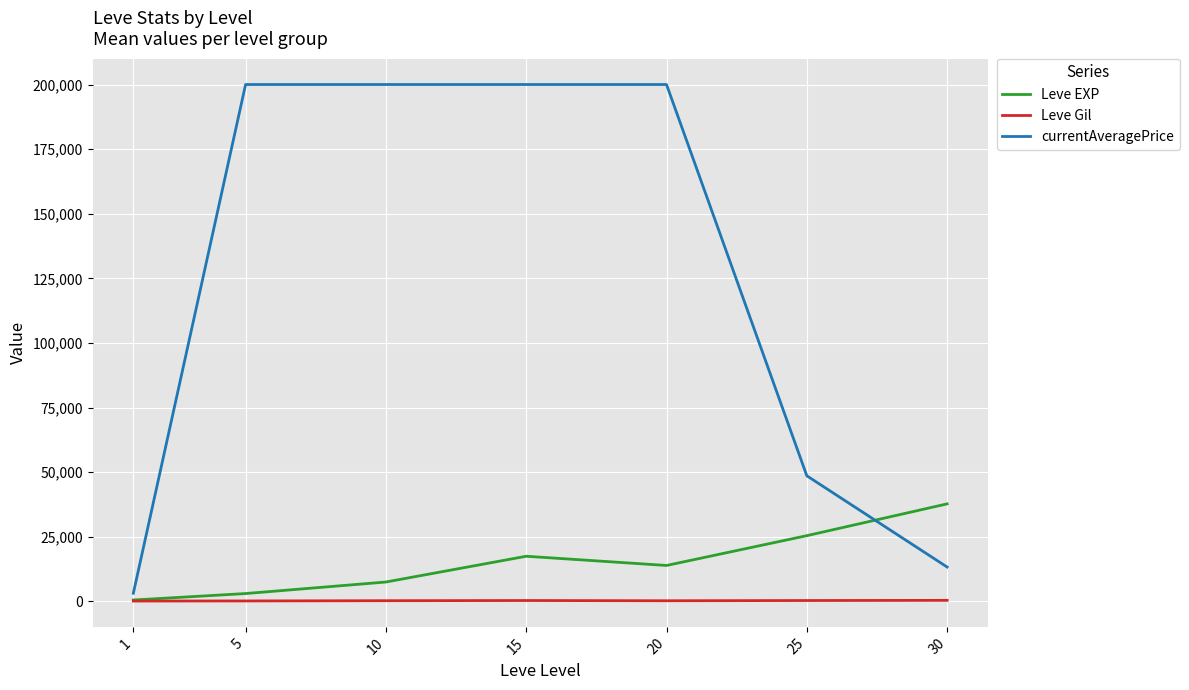

Which series has the largest total across all categories?

currentAveragePrice